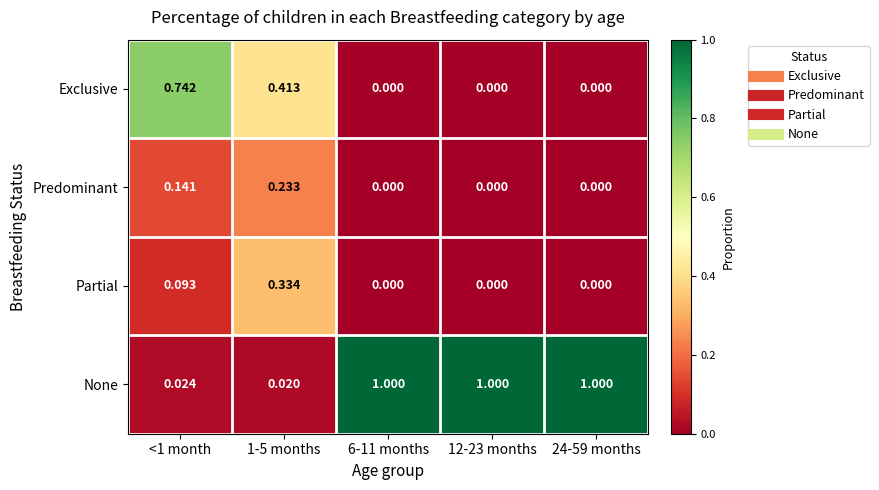

What is the maximum value shown in the chart?

1.0